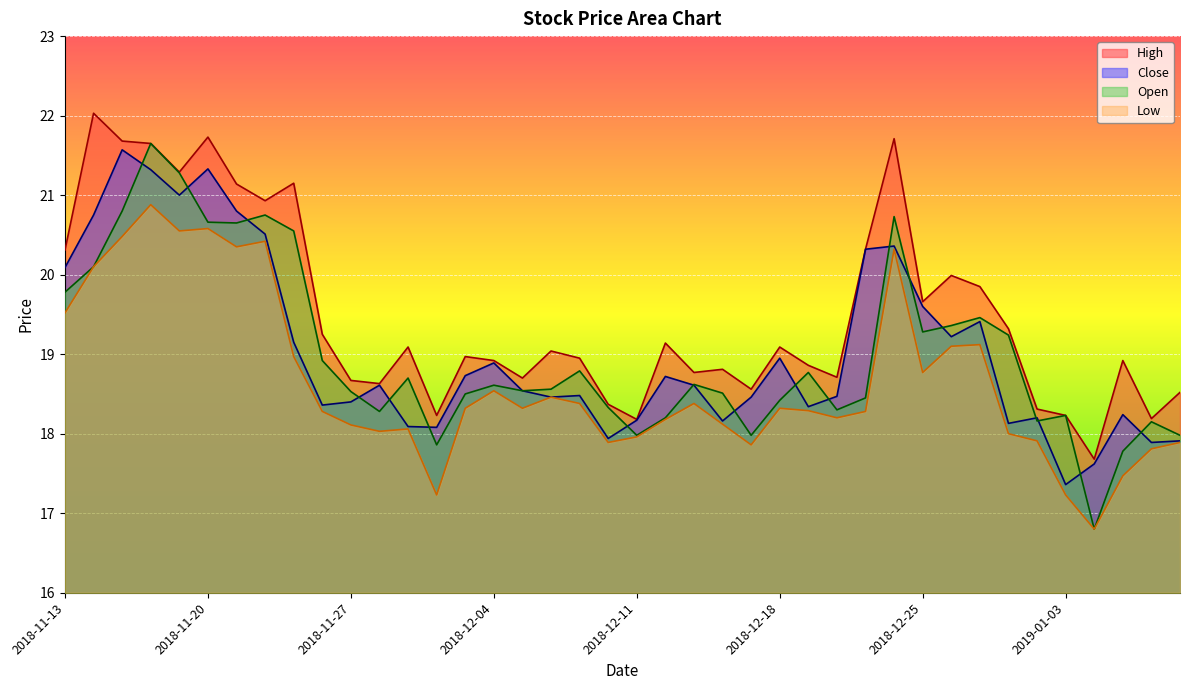

Reading left to right, transcribe all the data shown in this chart.

high: 20.3	22.0	21.7	21.6	21.3	21.7	21.1	20.9	21.1	19.2	18.7	18.6	19.1	18.2	19.0	18.9	18.7	19.0	18.9	18.4	18.2	19.1	18.8	18.8	18.6	19.1	18.9	18.7	20.3	21.7	19.7	20.0	19.9	19.3	18.3	18.2	17.7	18.9	18.2	18.5
close: 20.1	20.8	21.6	21.3	21.0	21.3	20.8	20.5	19.1	18.4	18.4	18.6	18.1	18.1	18.7	18.9	18.5	18.5	18.5	17.9	18.2	18.7	18.6	18.2	18.5	18.9	18.3	18.5	20.3	20.4	19.6	19.2	19.4	18.1	18.2	17.4	17.6	18.2	17.9	17.9
open: 19.8	20.1	20.8	21.6	21.3	20.7	20.6	20.8	20.6	18.9	18.5	18.3	18.7	17.9	18.5	18.6	18.5	18.6	18.8	18.3	18.0	18.2	18.6	18.5	18.0	18.4	18.8	18.3	18.4	20.7	19.3	19.4	19.5	19.2	18.2	18.2	16.8	17.8	18.1	18.0
low: 19.5	20.1	20.5	20.9	20.6	20.6	20.4	20.4	19.0	18.3	18.1	18.0	18.1	17.2	18.3	18.5	18.3	18.5	18.4	17.9	18.0	18.2	18.4	18.1	17.9	18.3	18.3	18.2	18.3	20.3	18.8	19.1	19.1	18.0	17.9	17.2	16.8	17.5	17.8	17.9